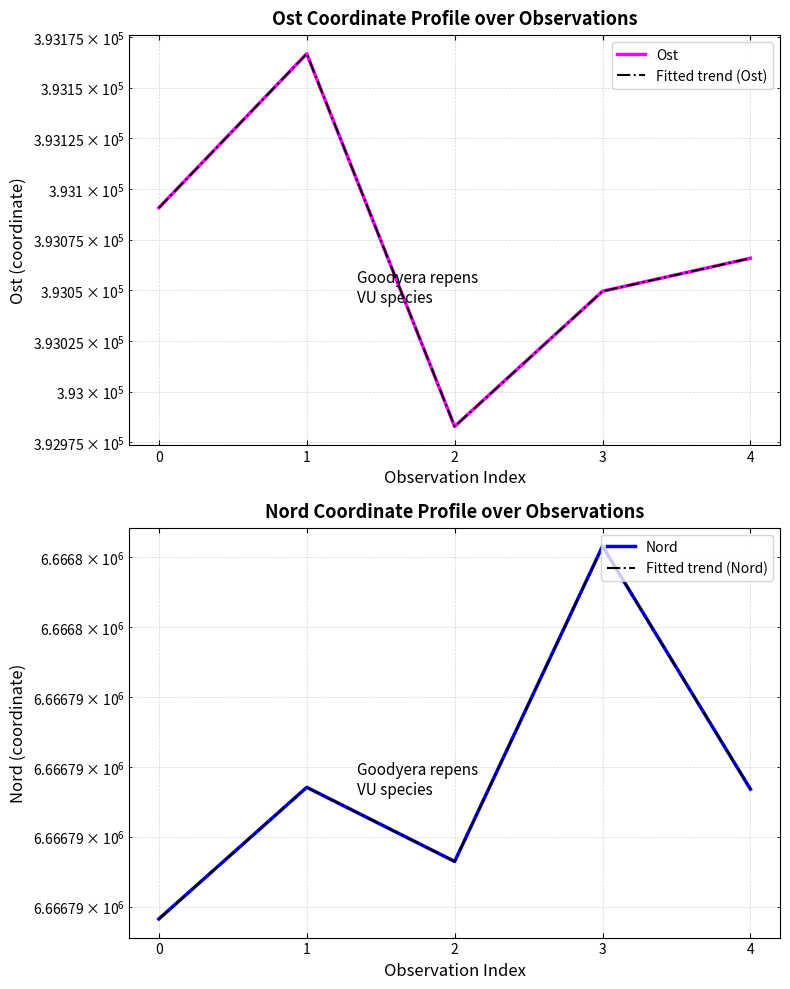

How many lines are shown in the chart?

4